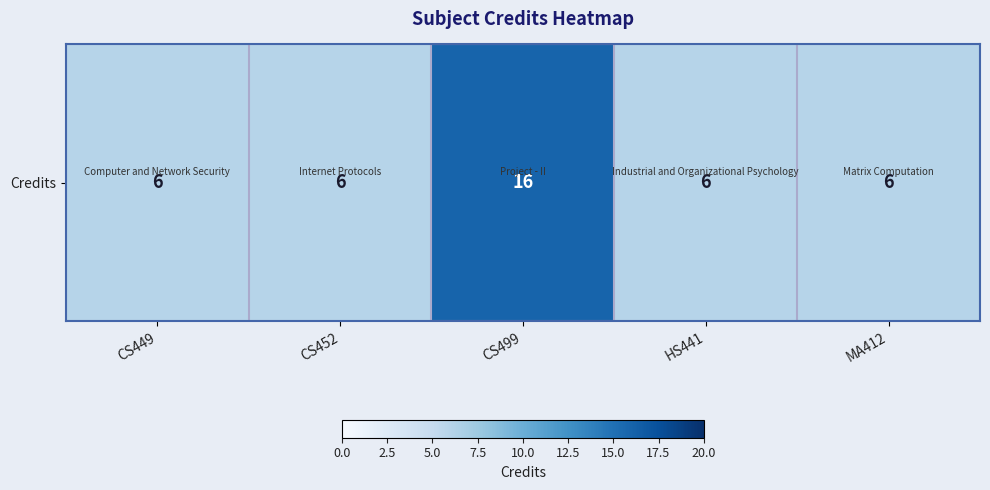

What is the smallest value displayed?

6